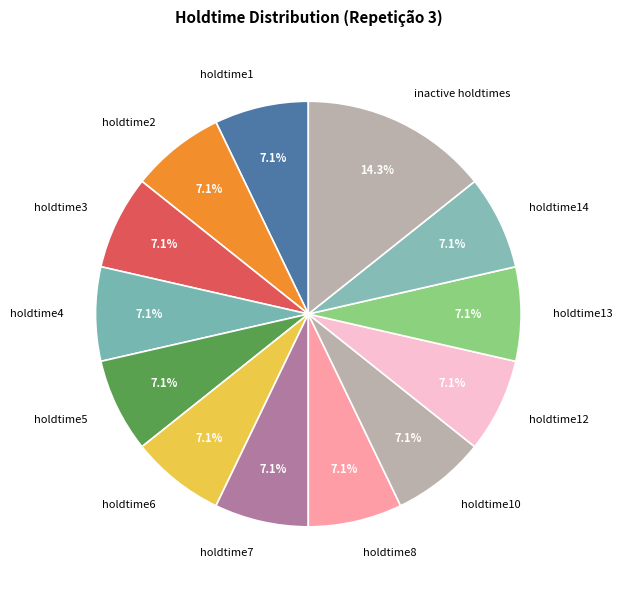

Which slice is the largest?

inactive holdtimes